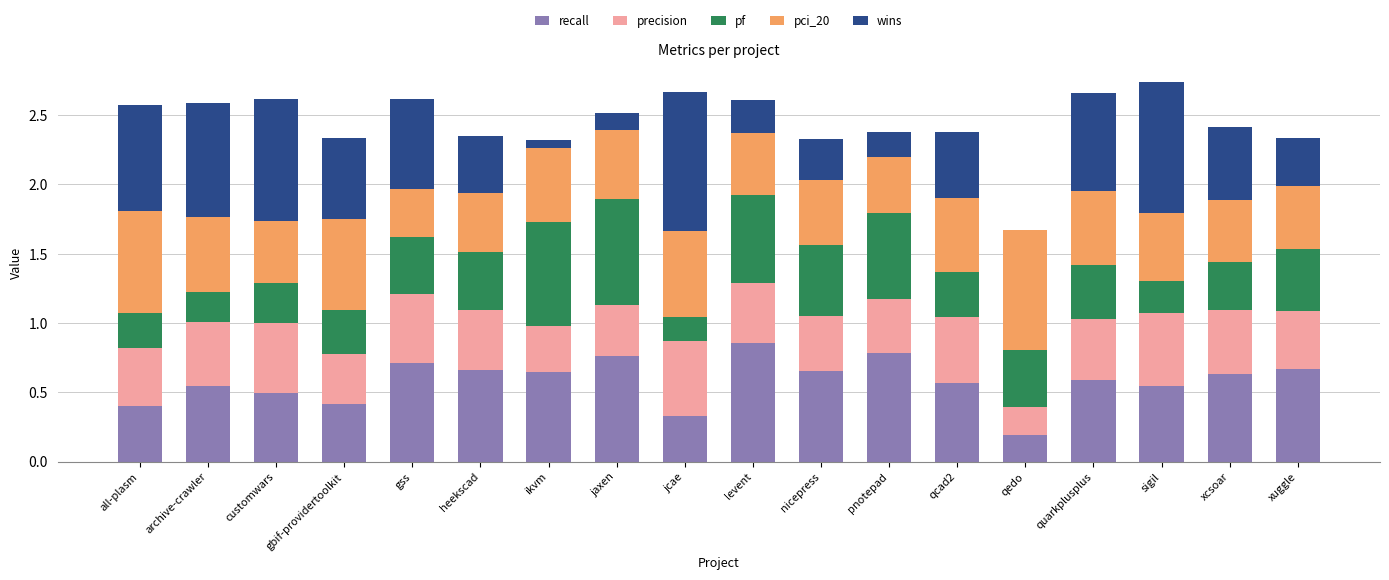

What is the total value across all series at quarkplusplus?

2.7